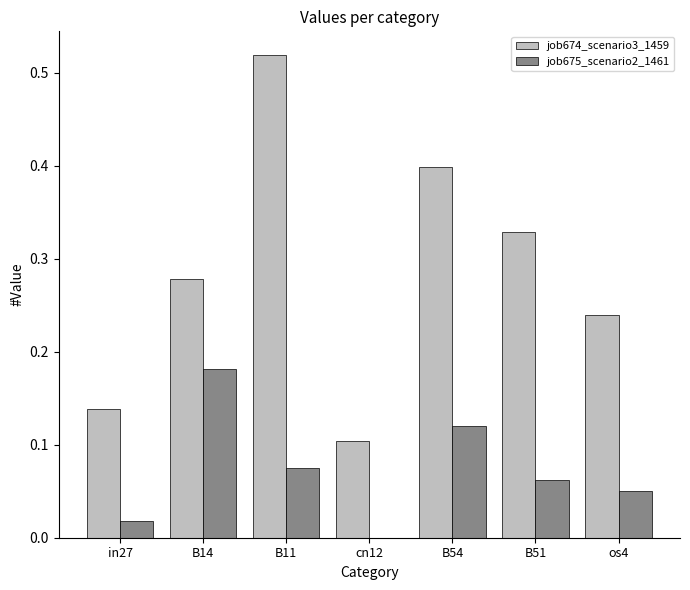

The job674_scenario3_1459 series shows 0.1 at cn12. True or false?

True